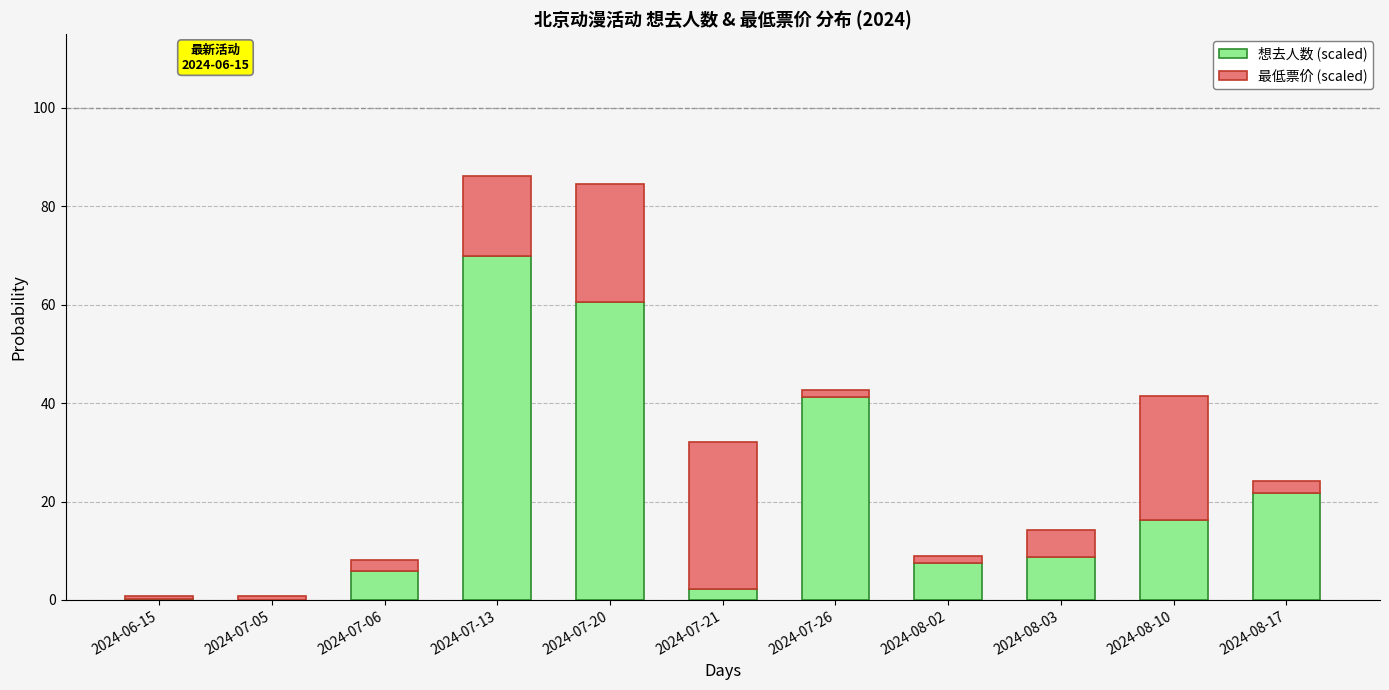

Where is 想去人数 (scaled) nearest to the value 35?

2024-07-26